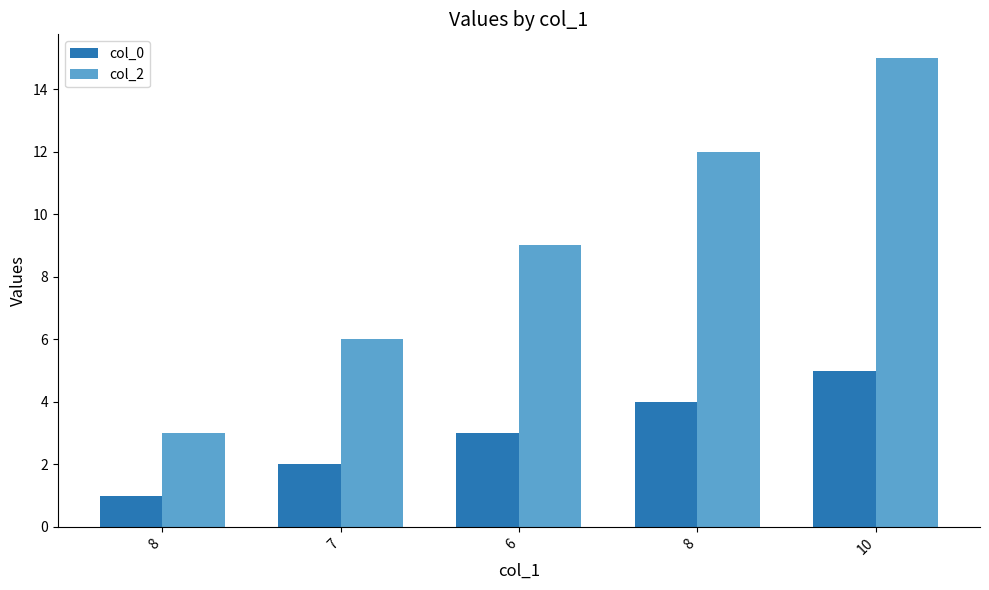

What is the sum of all col_2 values?

45